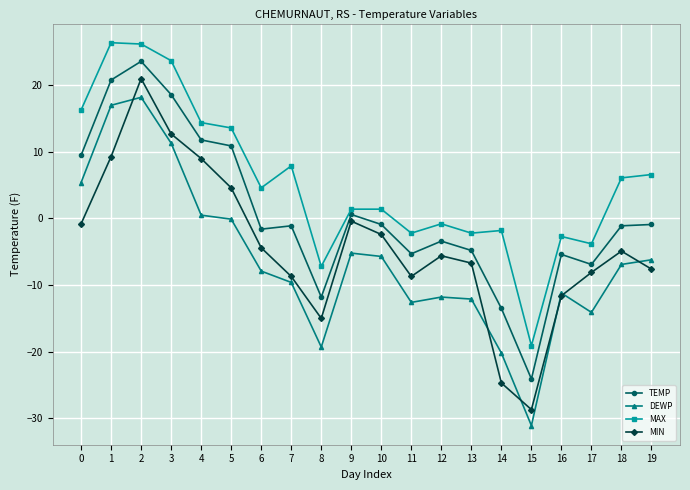

Does the chart display data point markers on the line(s)?

Yes